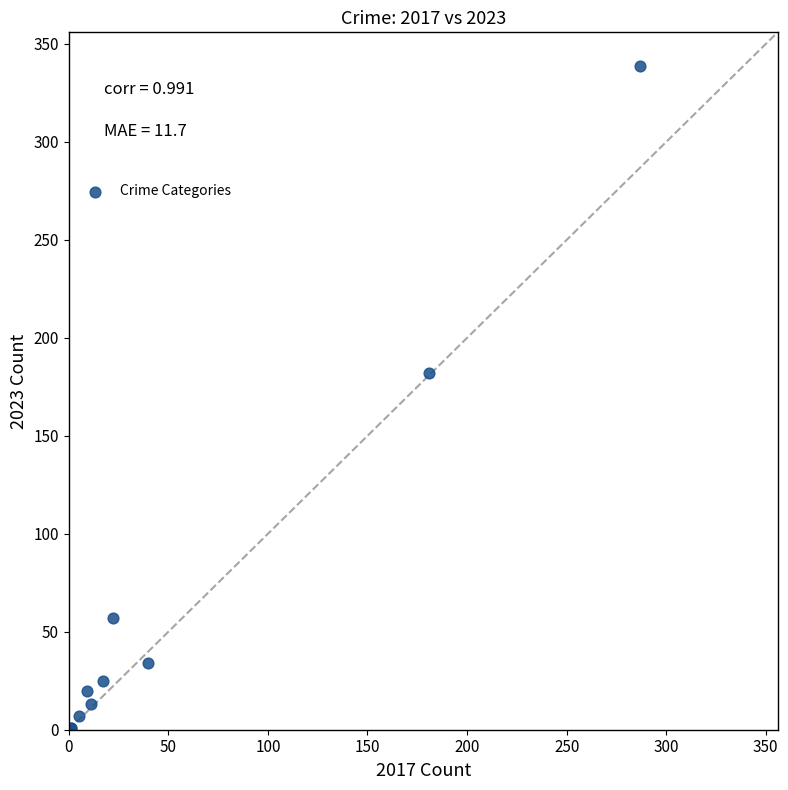

What Y value in the scatter plot is closest to 170?

182